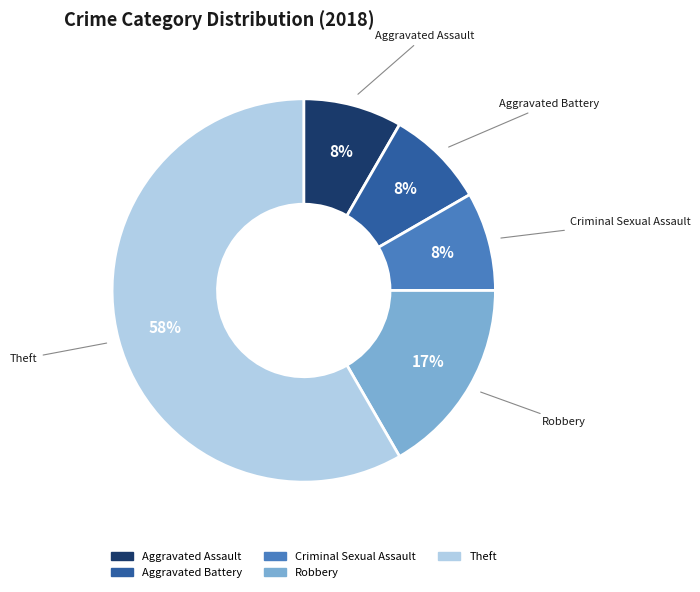

True or false: Criminal Sexual Assault accounts for 16% of the total.

False